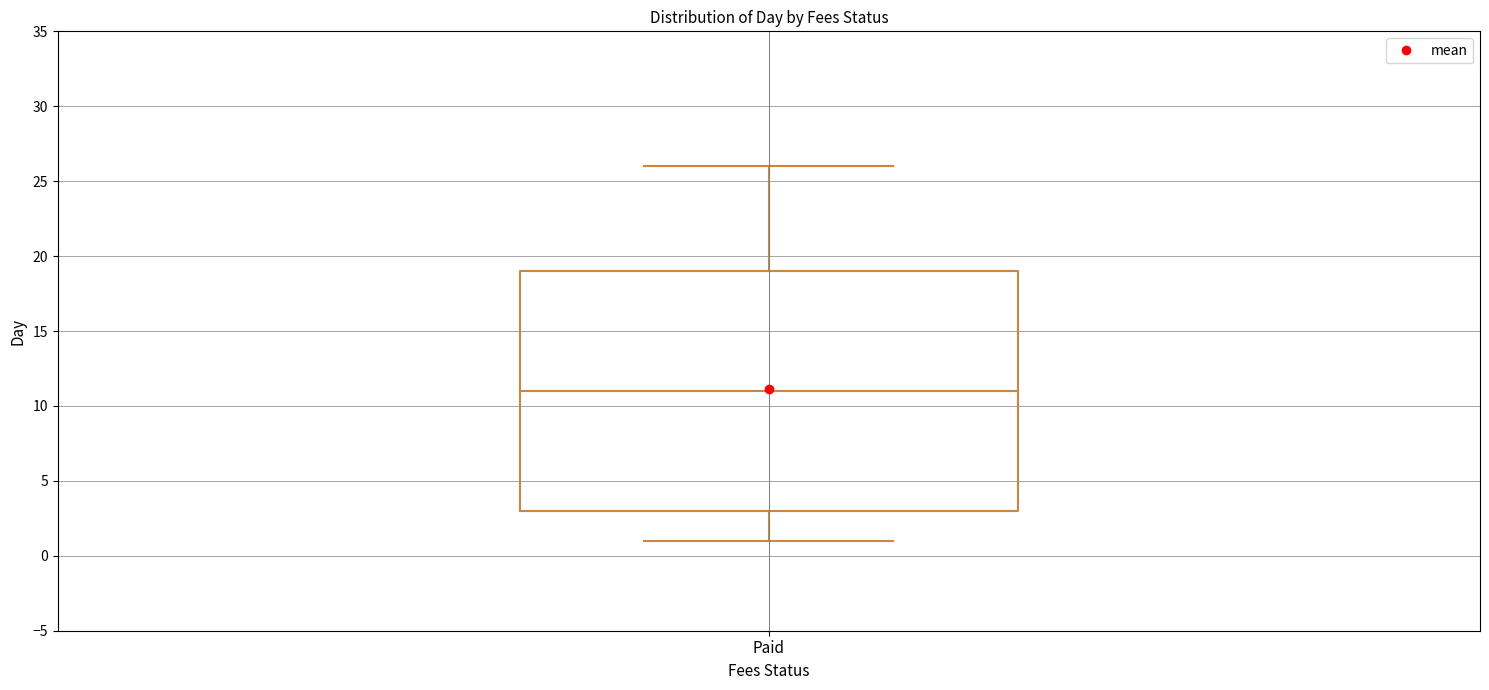

Transcribe this box plot: give where the median line is, the range the box spans, and where the two whiskers end, as read against the y-axis. The values are not printed on the chart, so give them approximately, as read against the axis.

median 11, box 3 to 19, whiskers 1 to 26